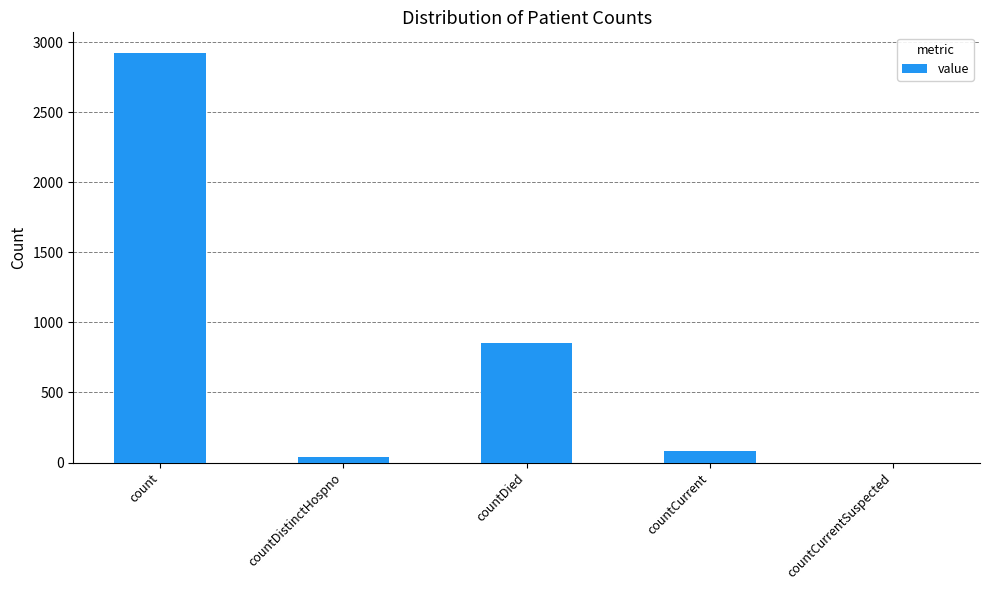

What is the sum of all values?

3895